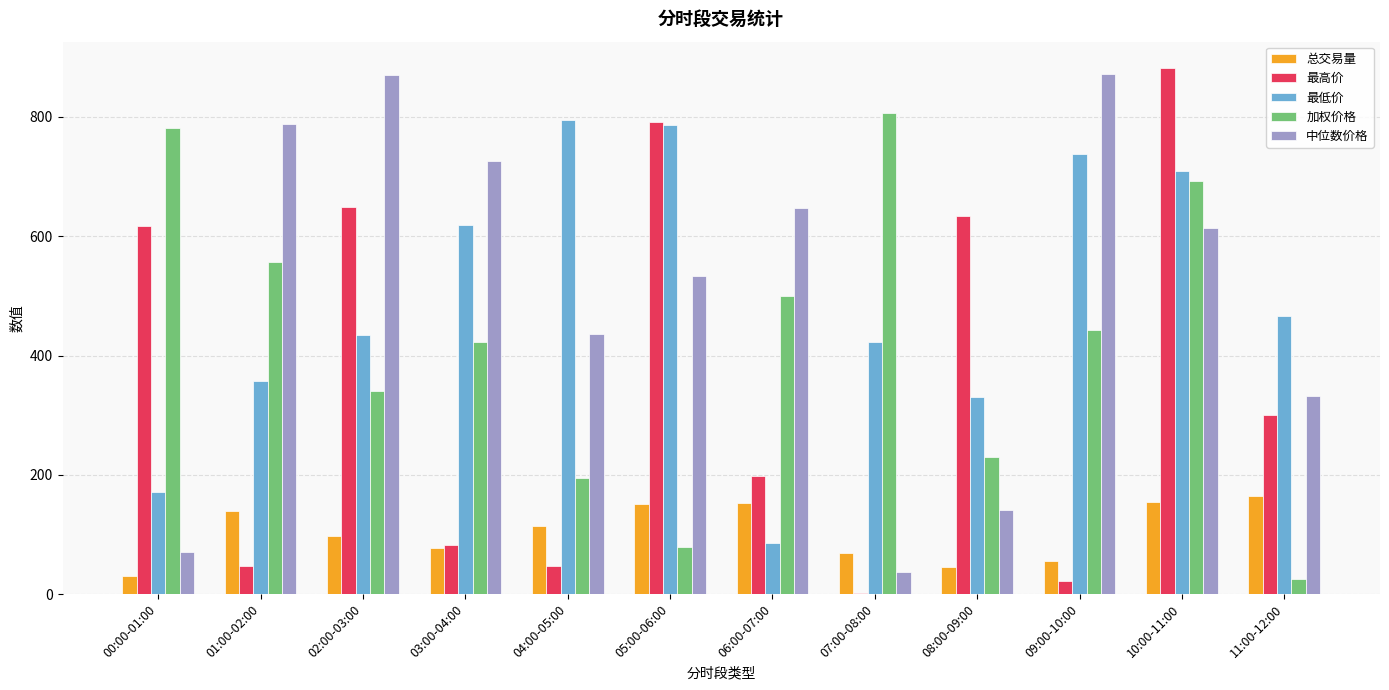

Which category has the highest value in the 最高价 series?

10:00-11:00